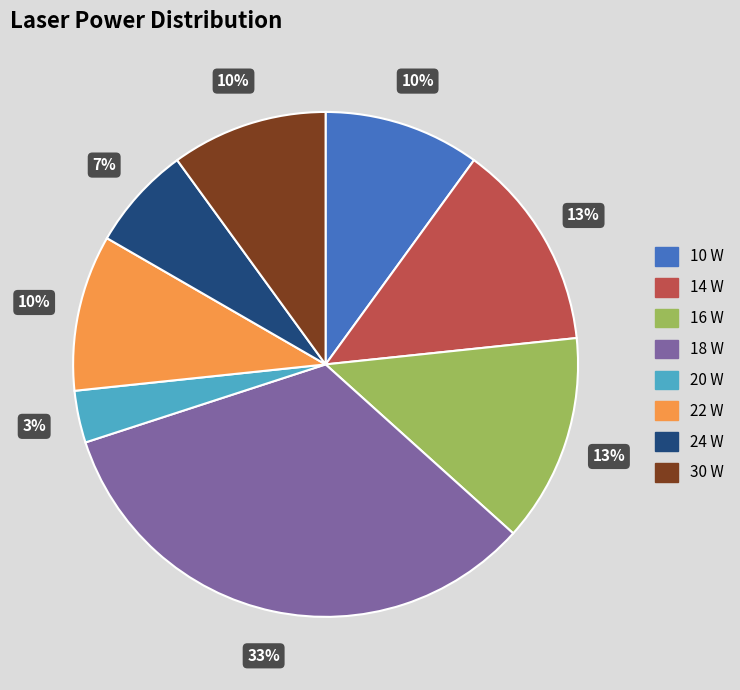

Combined, do 30 W and 16 W account for over 50%?

No